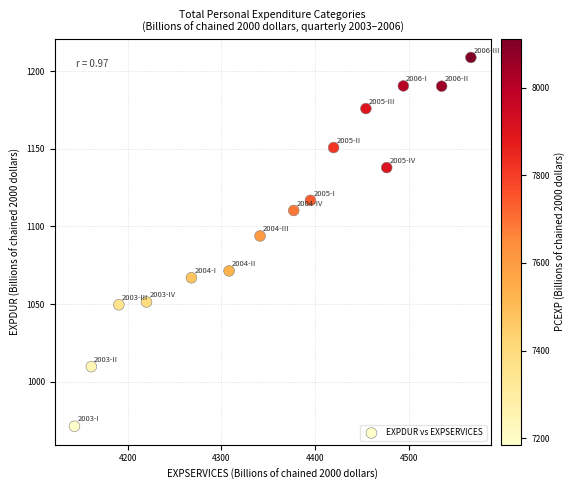

What is the range of X values (max minus min)?

423.3